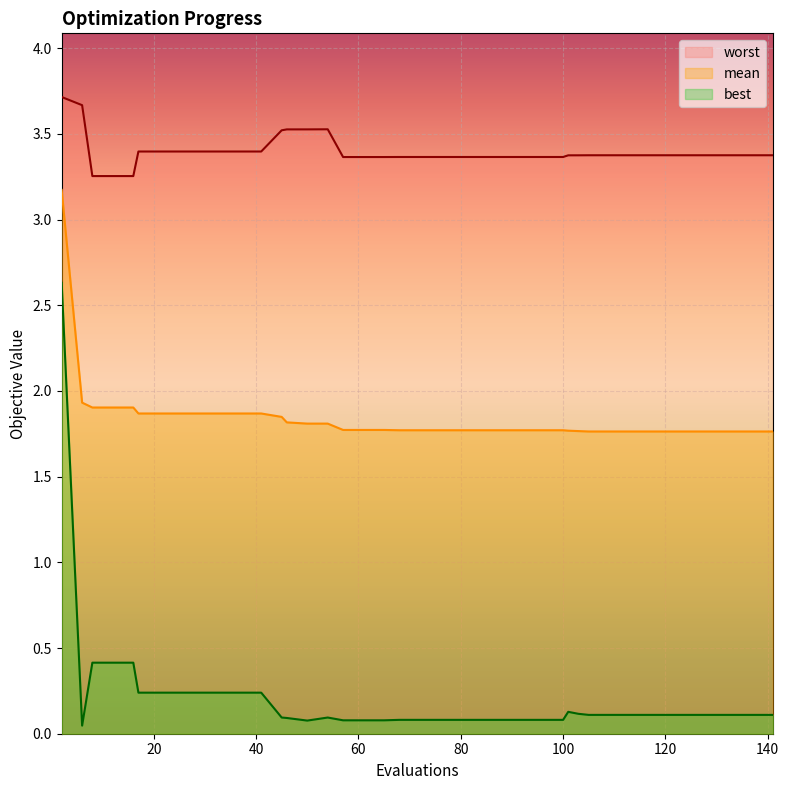

True or false: worst and best cross at least once.

False